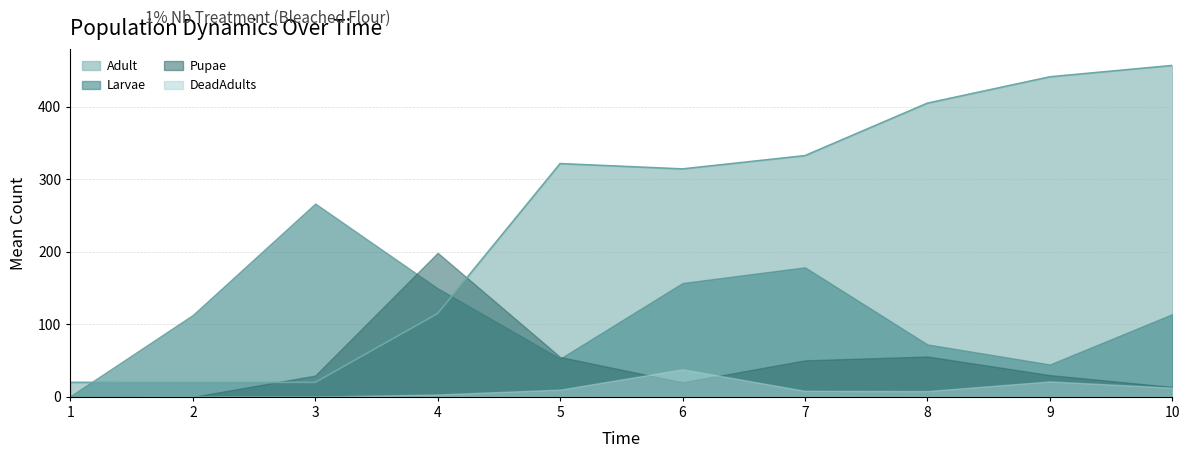

Which series has the largest total across all categories?

Adult